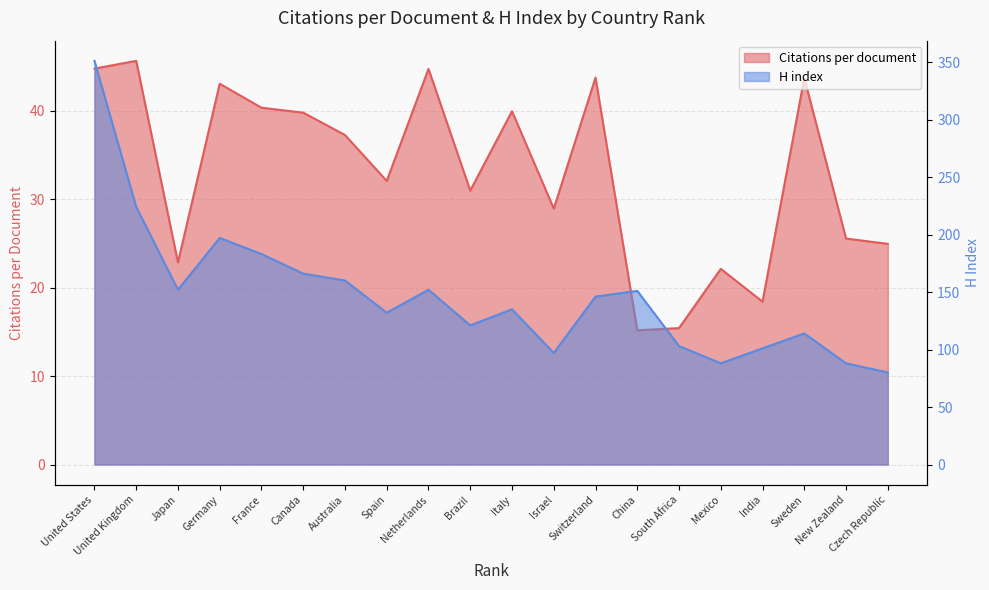

What are all the series names shown in the legend?

Citations per document, H index